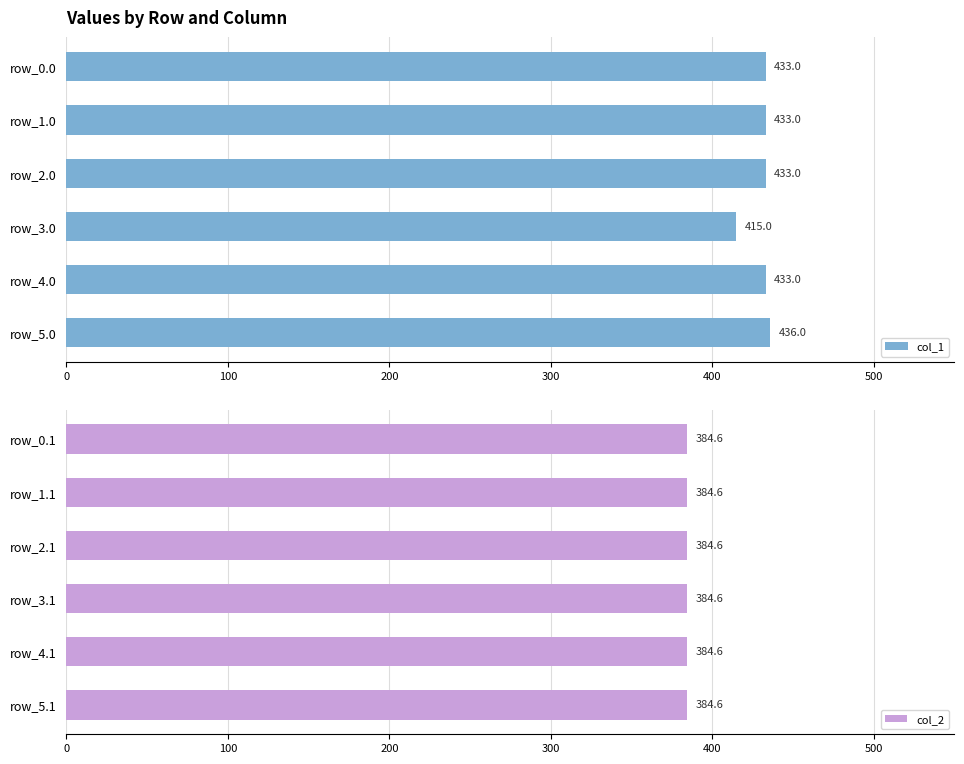

How many values in the col_1 series exceed 433?

1